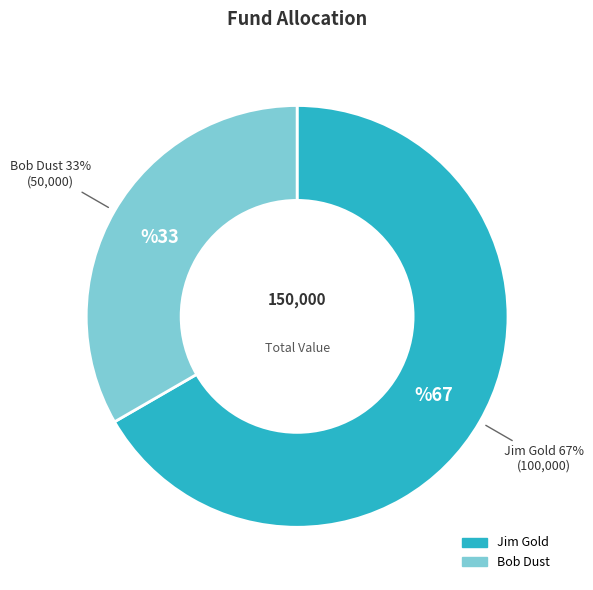

To the nearest percent, what is the combined percentage of Jim Gold and Bob Dust?

100%